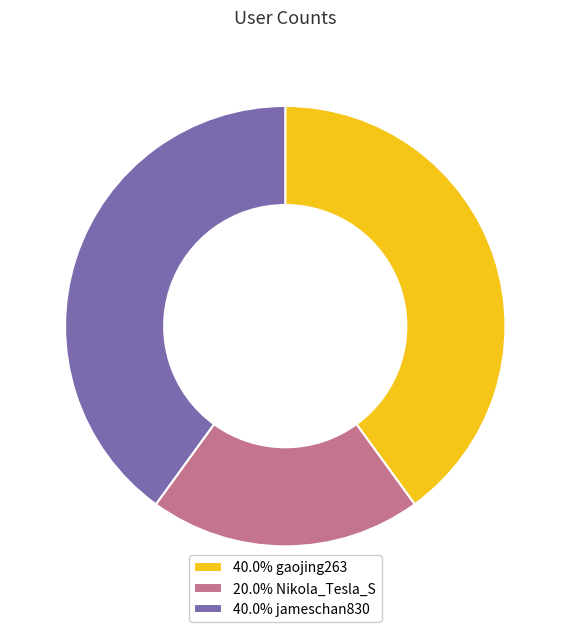

Approximately how many times larger is the value at 40.0% gaojing263 compared to 40.0% jameschan830?

1.0